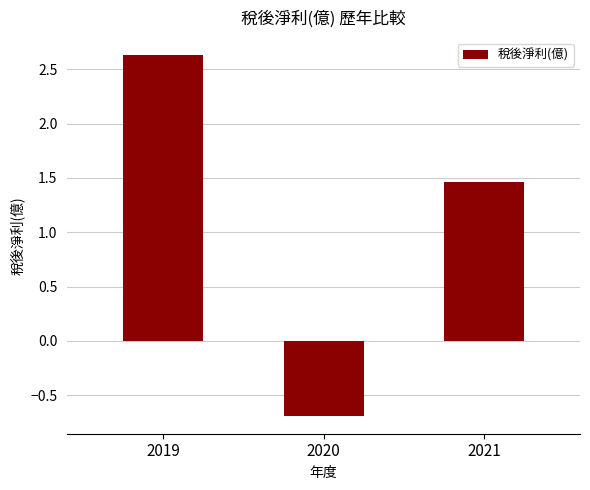

What is the average value?

1.1